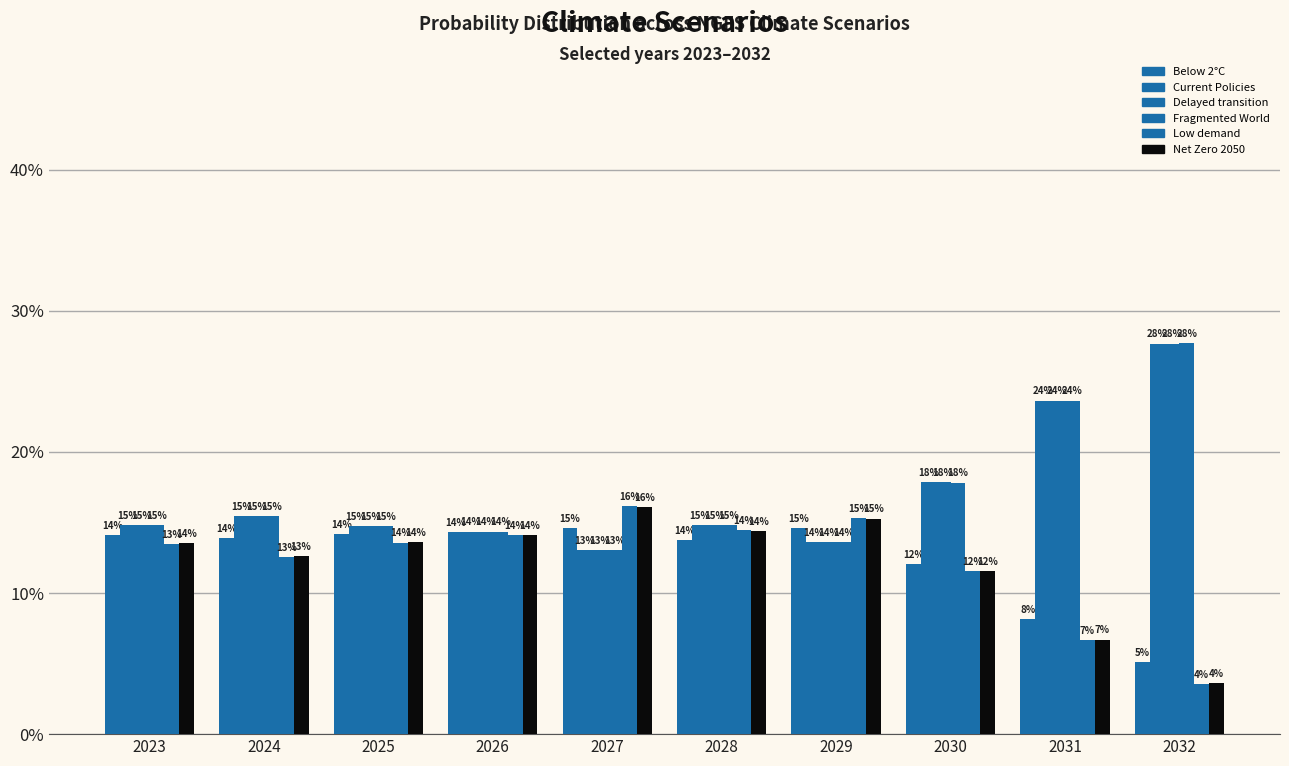

The Delayed transition series shows 0.1 at 2028. True or false?

False